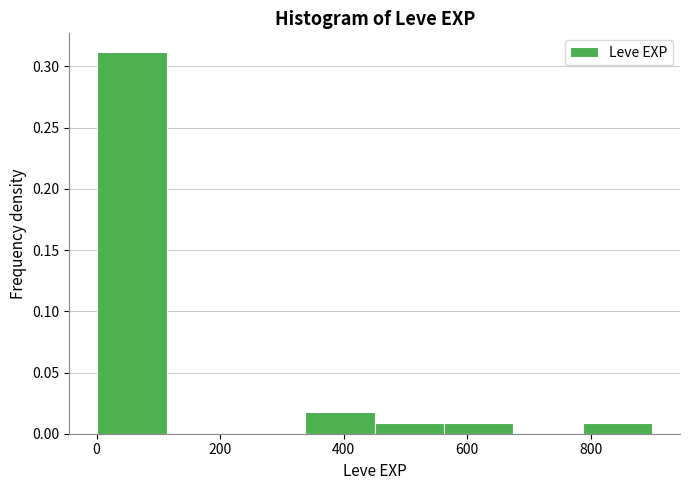

Reading left to right, list every bar in this chart as the range it spans on the x-axis followed by its height. Neither the bar edges nor the heights are printed on the chart, so give them approximately, as read against the axes.

0 to 120: 0.31
120 to 220: 0
220 to 340: 0
340 to 460: 0.02
460 to 560: 0.01
560 to 680: 0.01
680 to 780: 0
780 to 900: 0.01